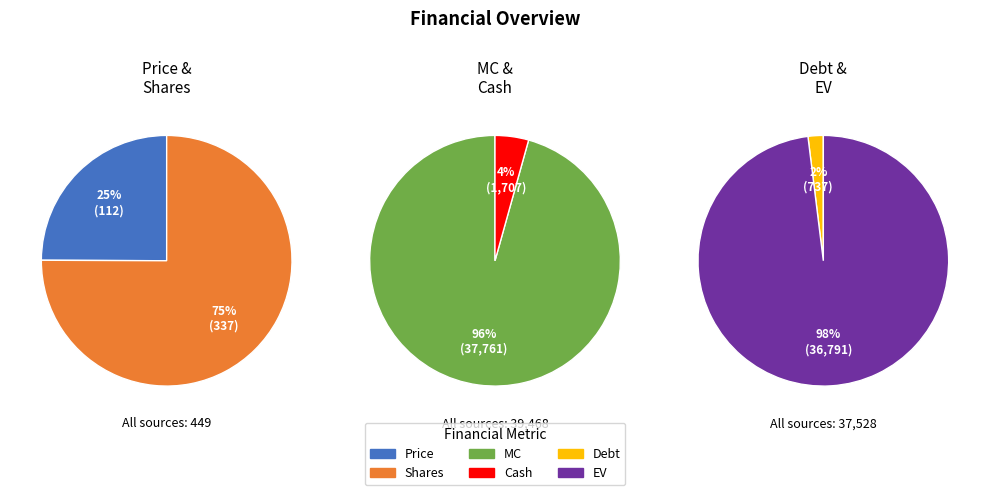

What is the smallest slice in the pie chart?

Price